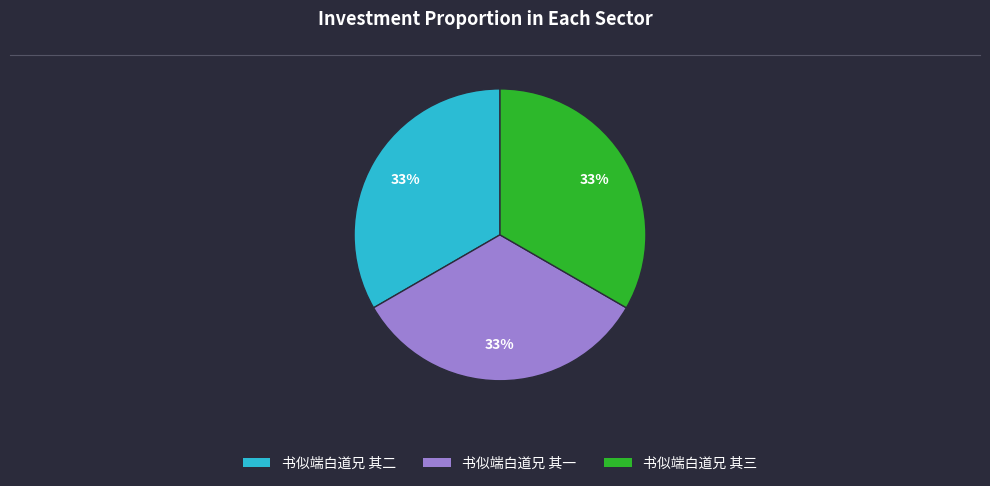

How many segments does this pie chart have?

3